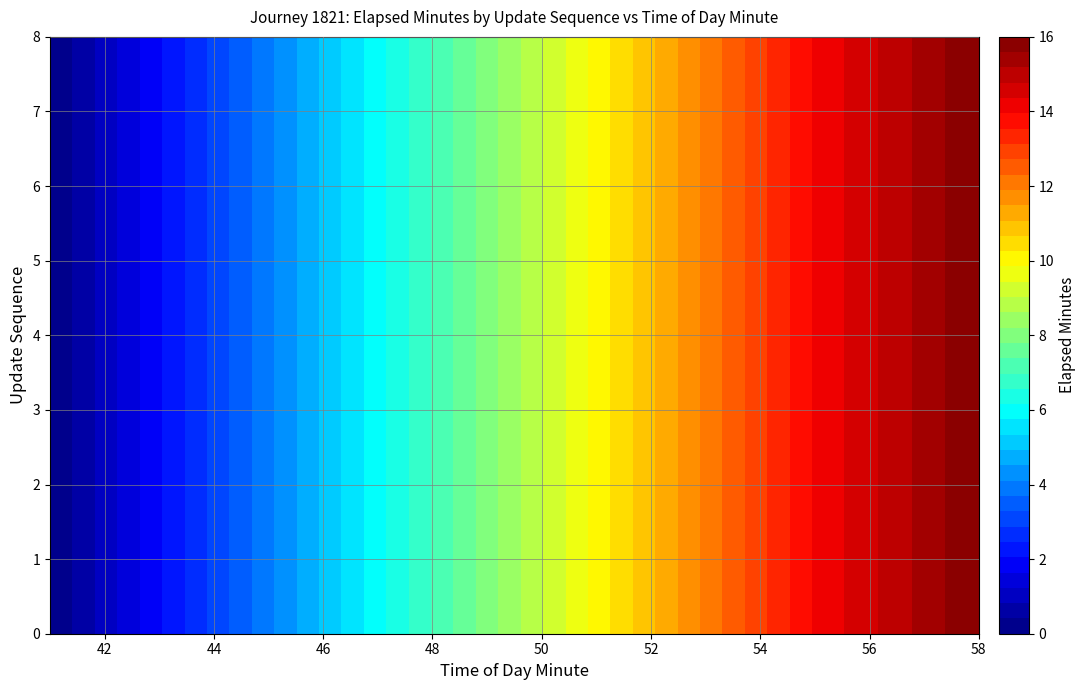

What is the difference between the maximum and second lowest values in the 5 series?

14